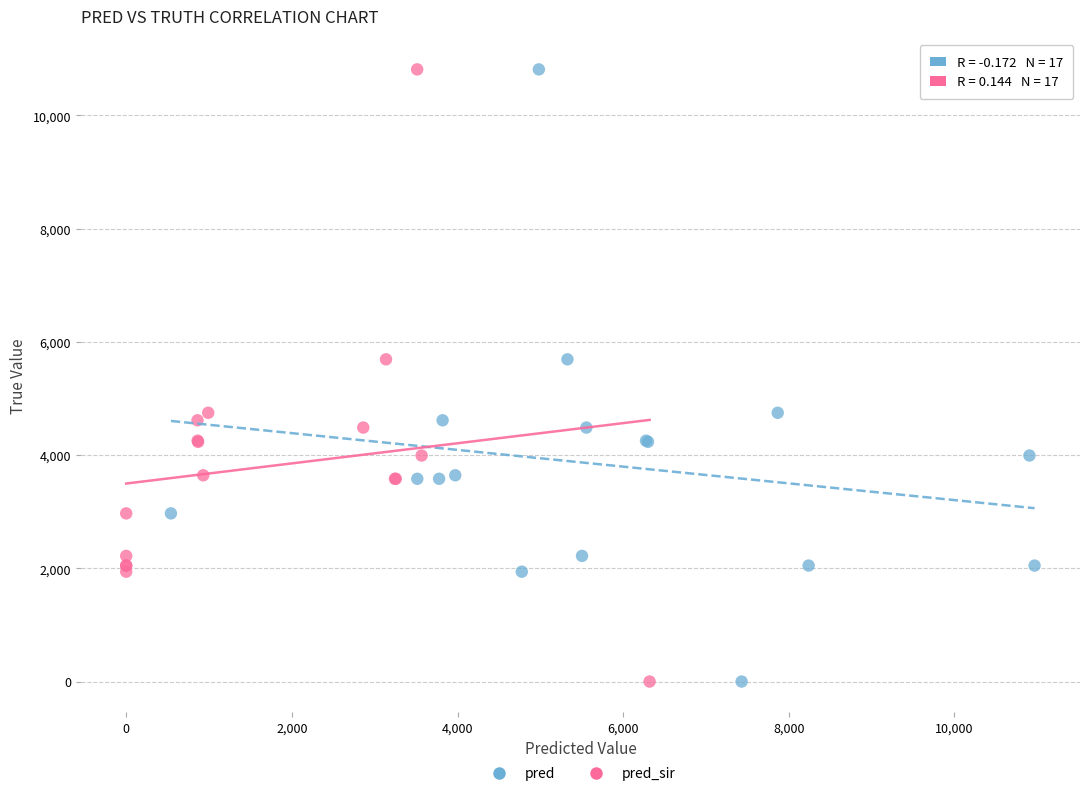

What are all the series names shown in the legend?

pred, pred_sir